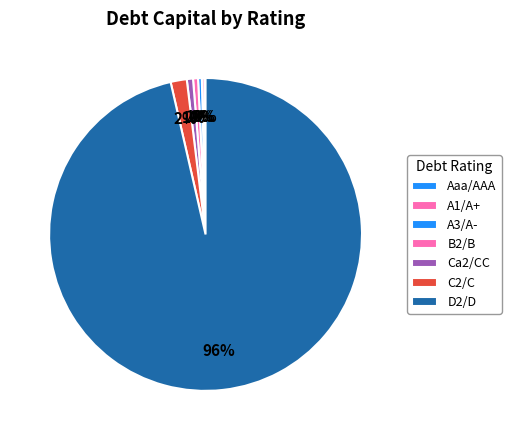

How many segments does this pie chart have?

7